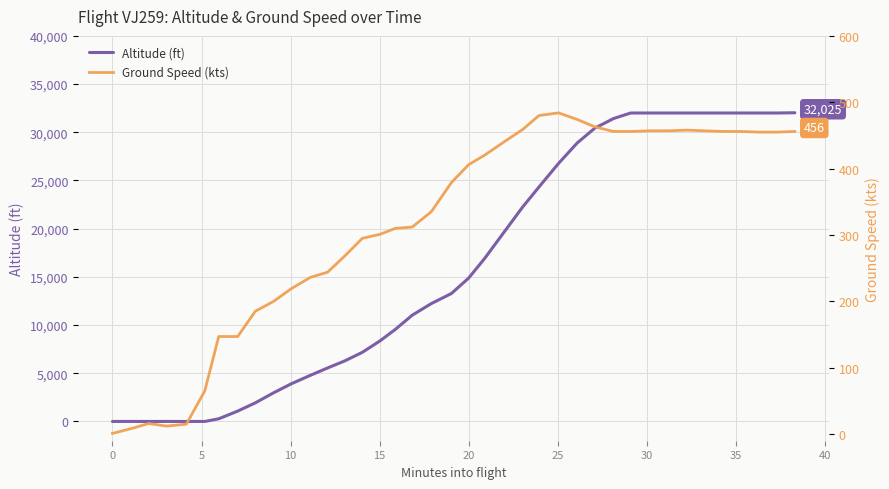

How many values in the Ground Speed (kts) series are below 379?

20